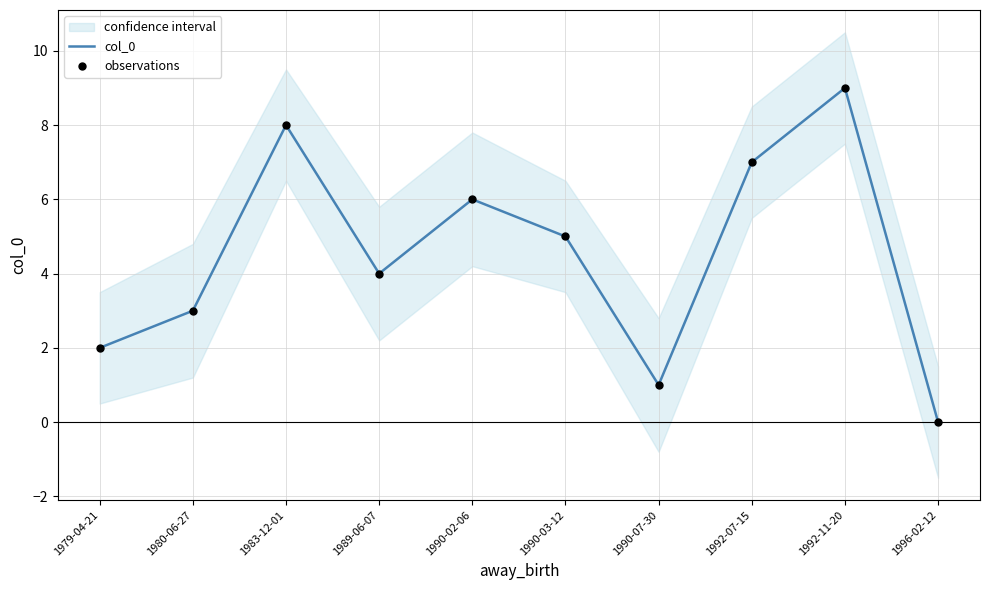

Which series contains the highest Y value?

col_0